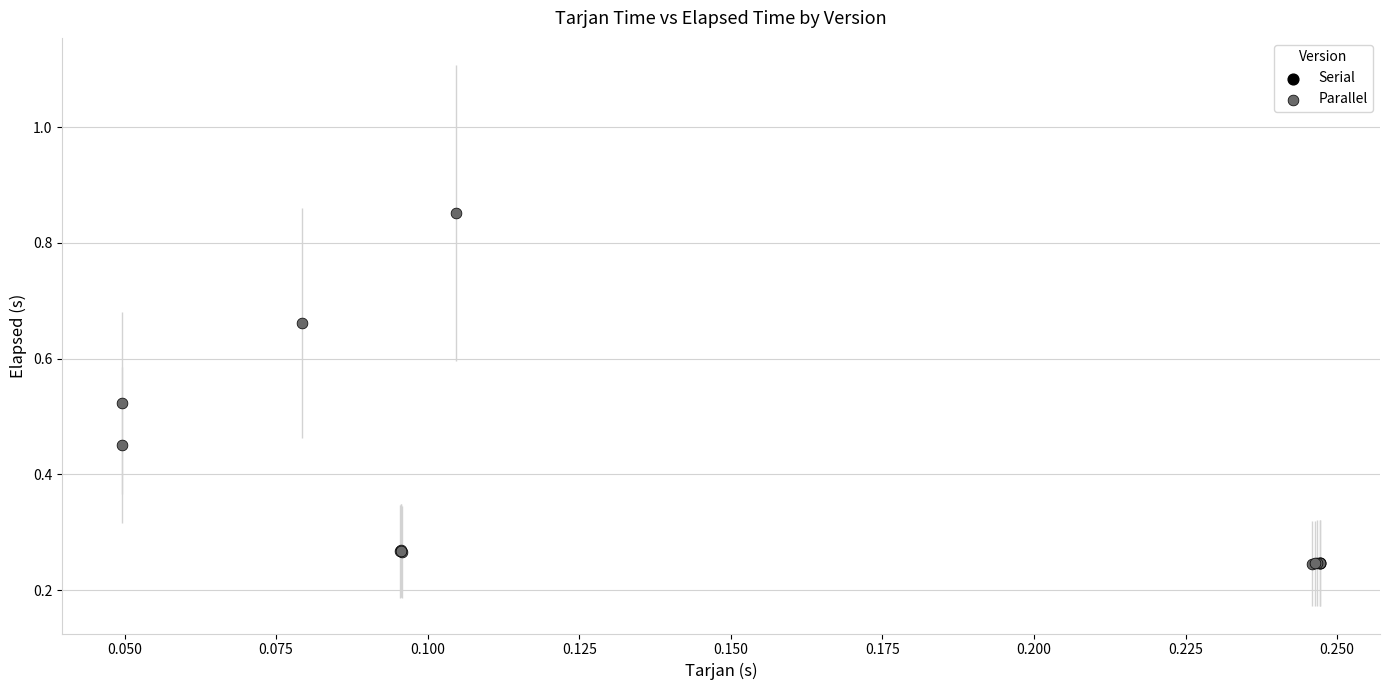

What are all the series names shown in the legend?

Serial, Parallel